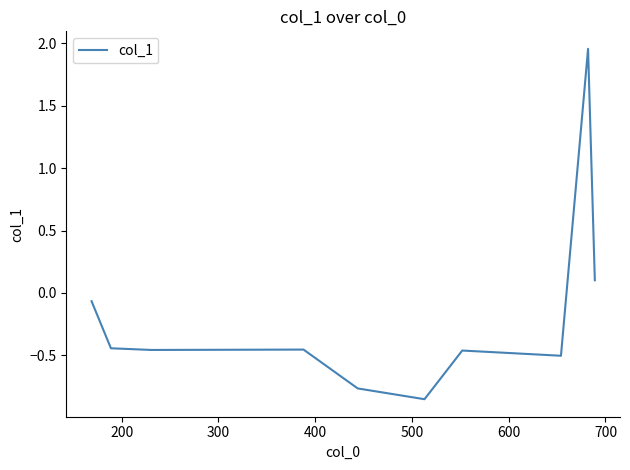

What is the difference between the maximum and minimum values?

2.8